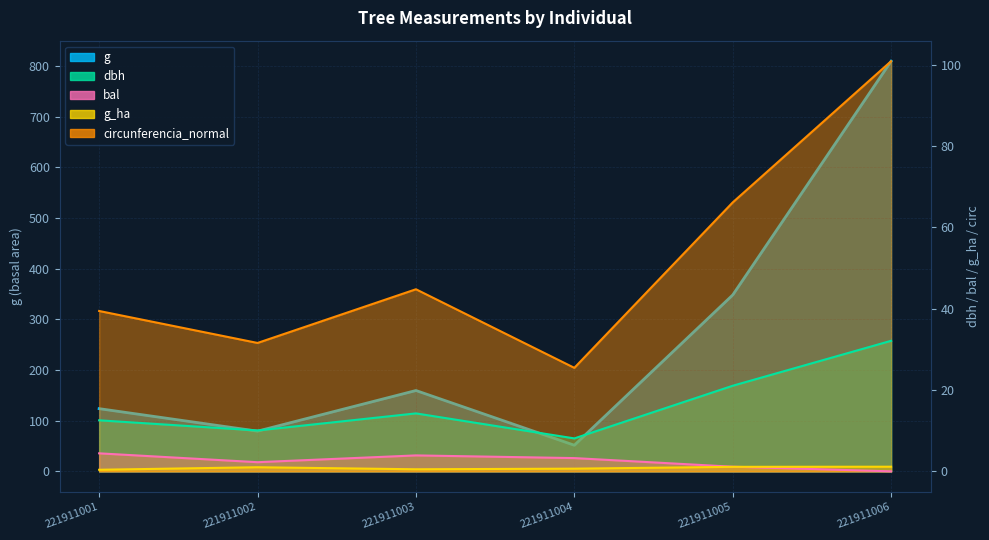

True or false: dbh and g_ha intersect in this chart.

False